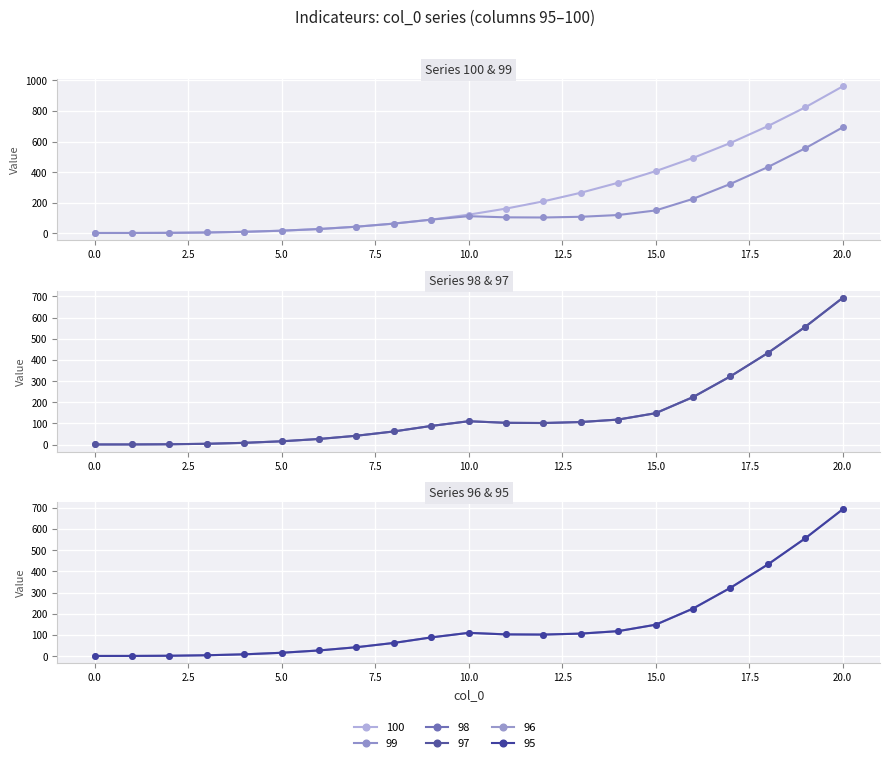

What are all the series names shown in the legend?

100, 99, 98, 97, 96, 95